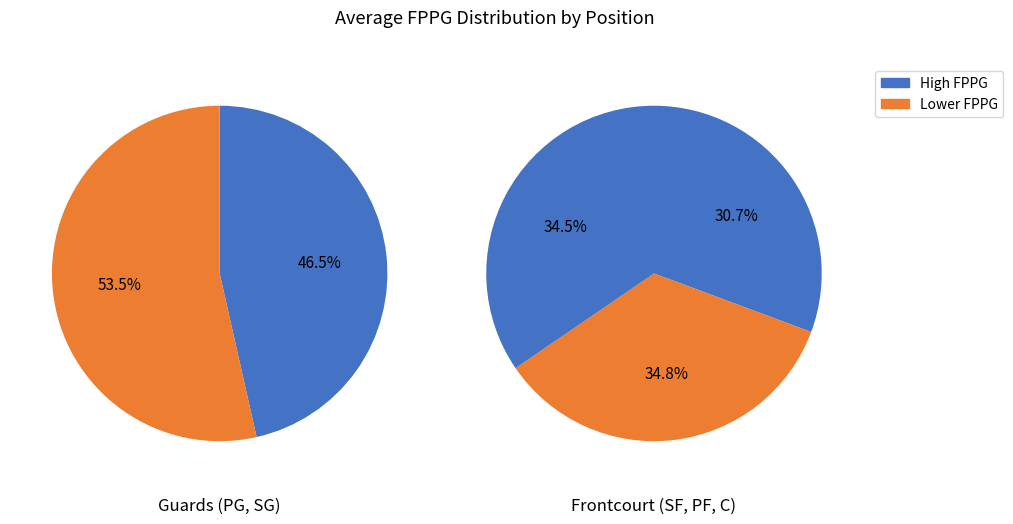

Combined, do PF and SG account for over 50%?

No